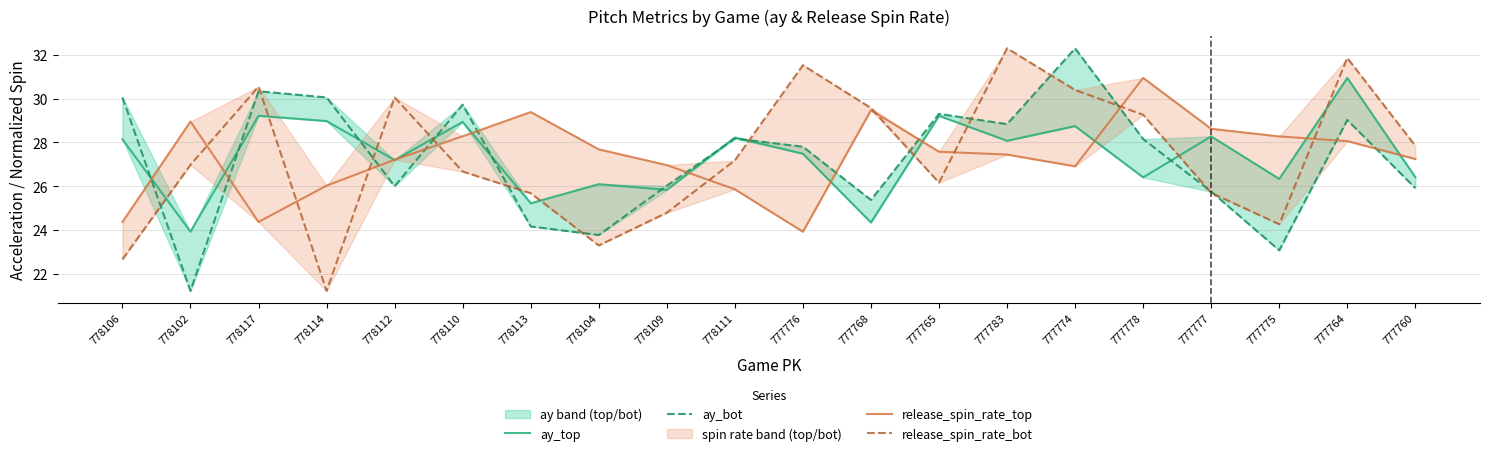

How many interior local valleys does the ay_bot series have?

6